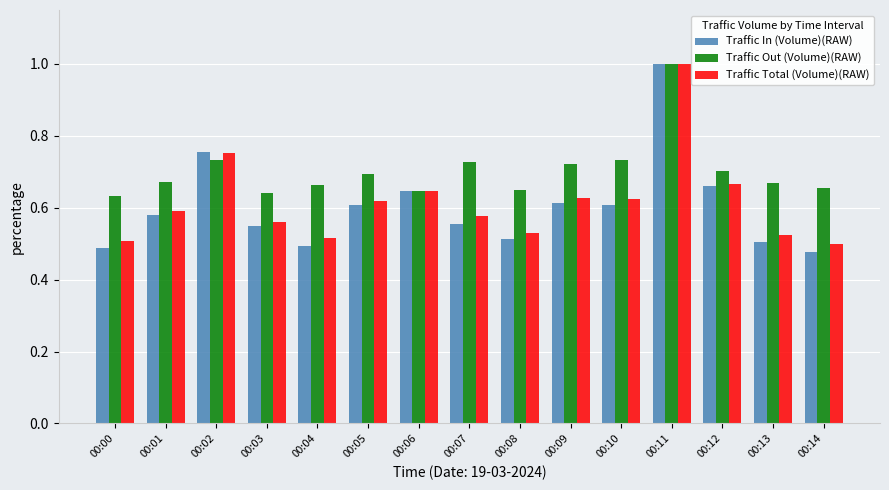

At which label does Traffic In (Volume)(RAW) reach its minimum?

00:14